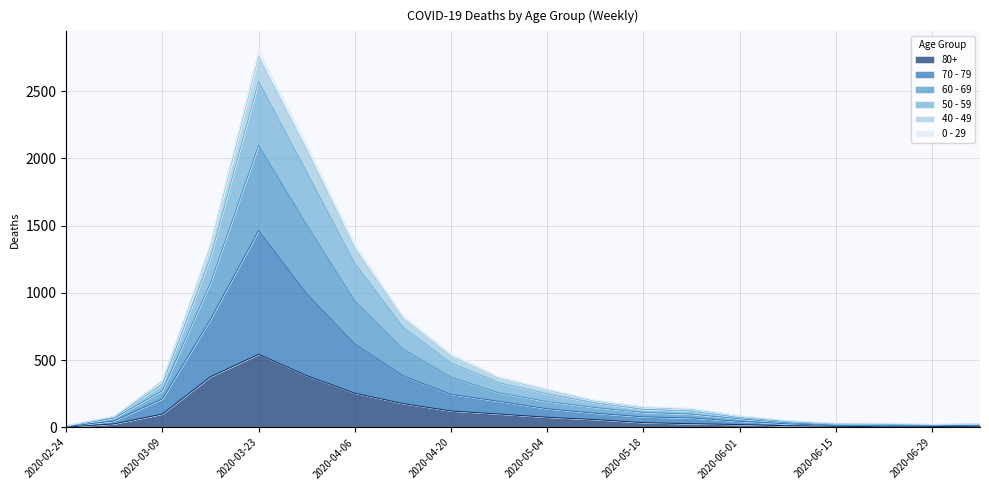

How many lines are shown in the chart?

6